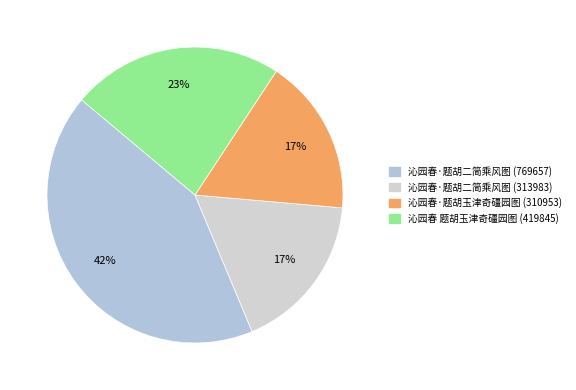

How many slices are in this pie chart?

4